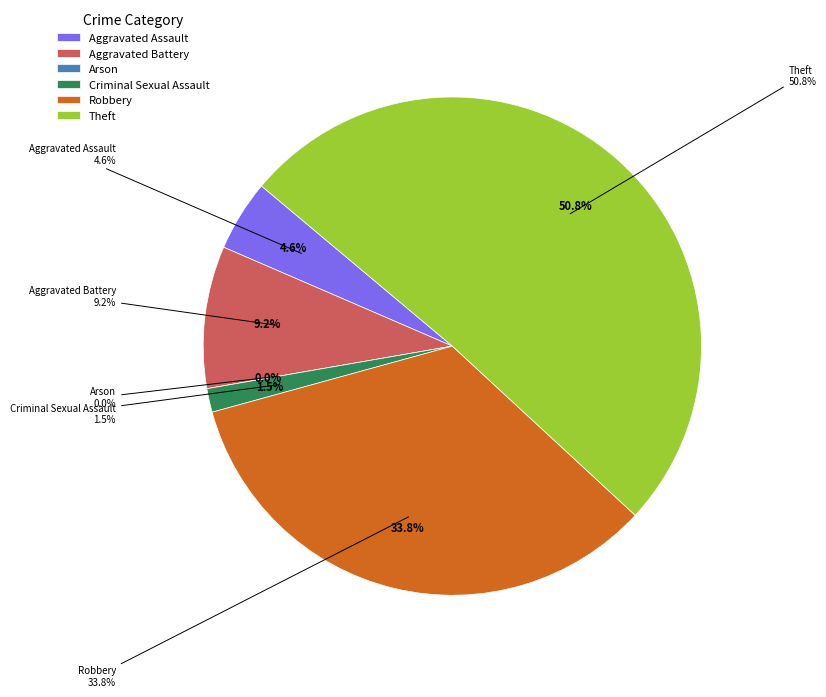

Rank the categories by value from lowest to highest.

Arson, Criminal Sexual Assault, Aggravated Assault, Aggravated Battery, Robbery, Theft